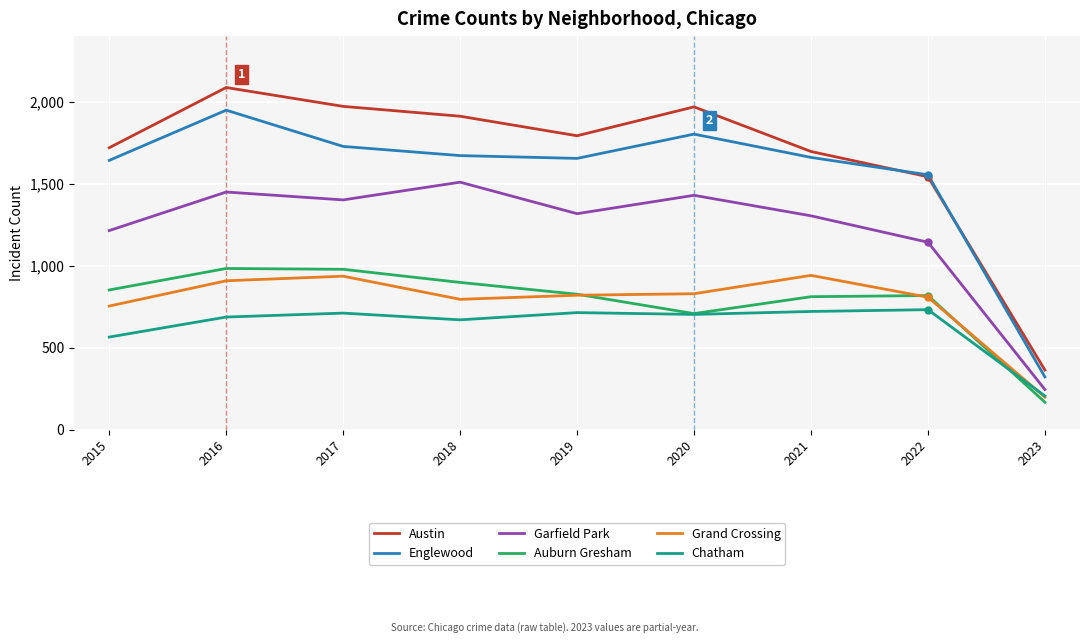

Which series changed the most between 2020 and 2021?

Austin